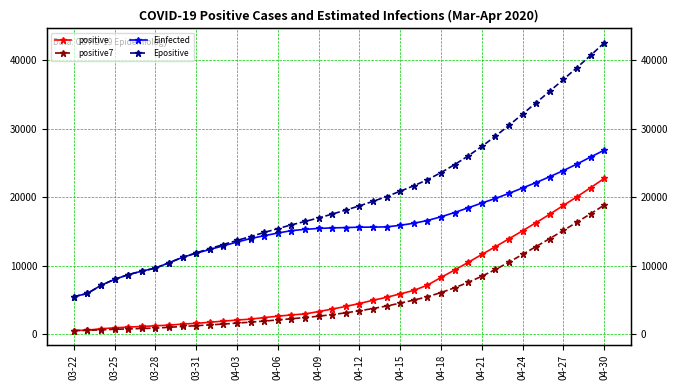

What is the average value of the Epositive series?

20053.2